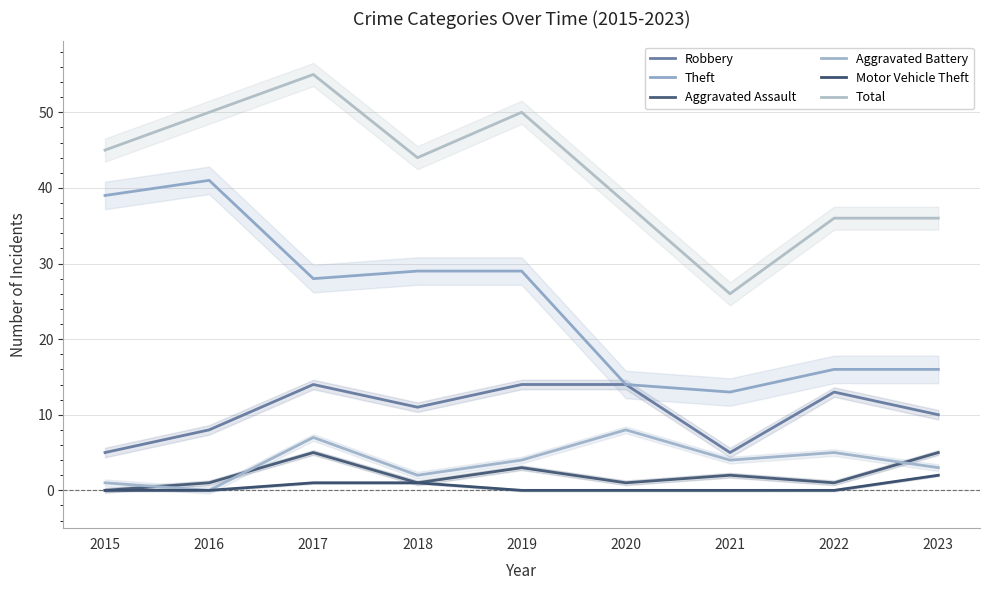

True or false: Theft and Aggravated Battery intersect in this chart.

False